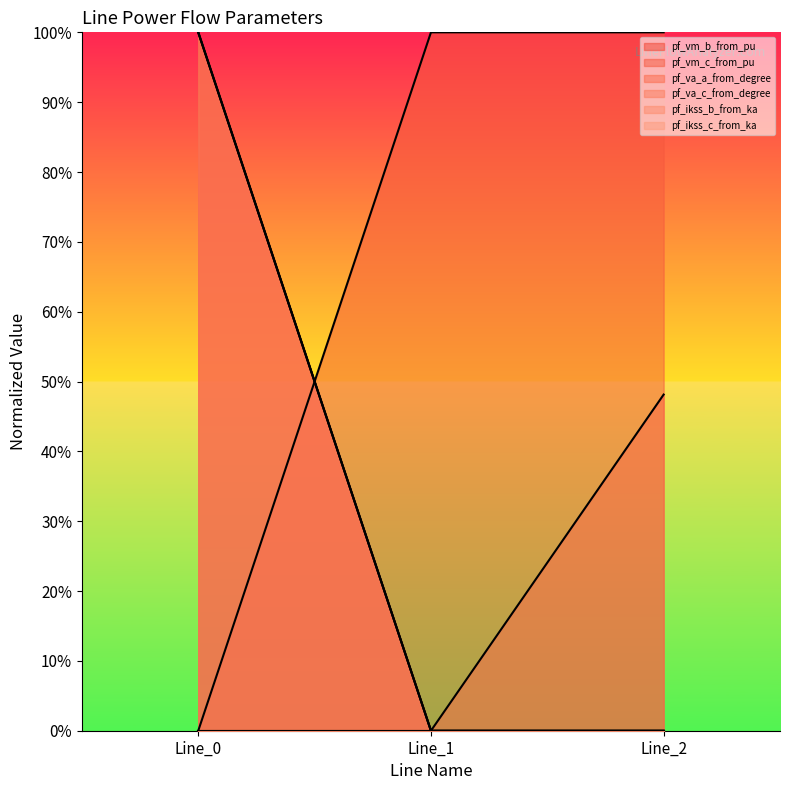

Reading right to left, what are all the values shown in this chart?

pf_vm_b_from_pu: 0.0	0.0	1.0
pf_vm_c_from_pu: 1.0	1.0	0.0
pf_va_c_from_degree: 0.0	0.0	1.0